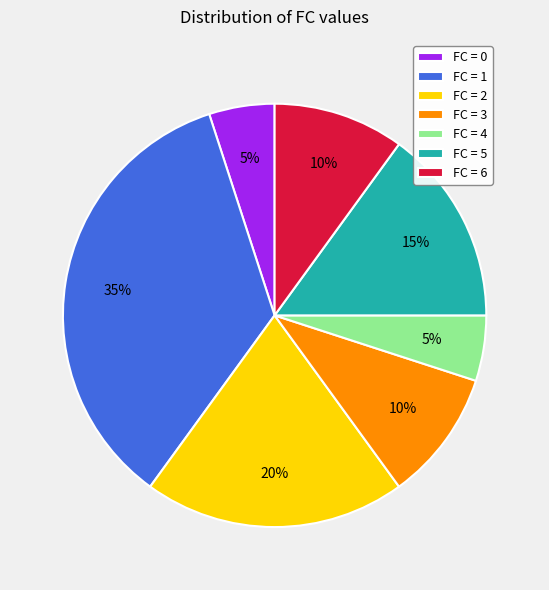

Which slice is the largest?

FC = 1